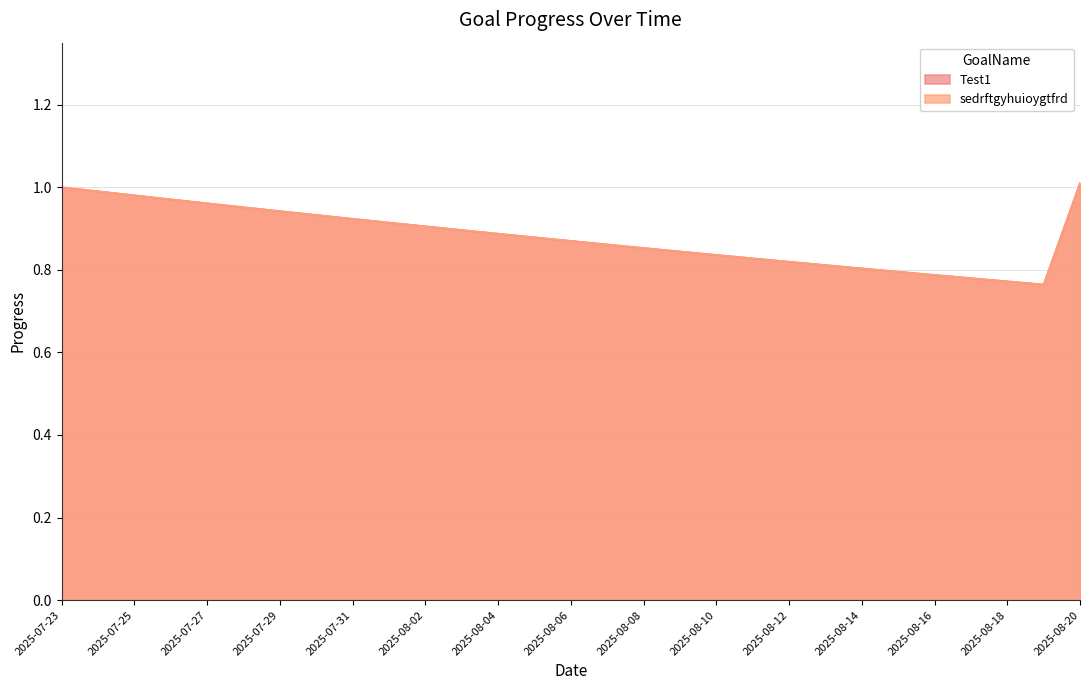

At which category does the chart reach its peak across all series?

2025-08-20